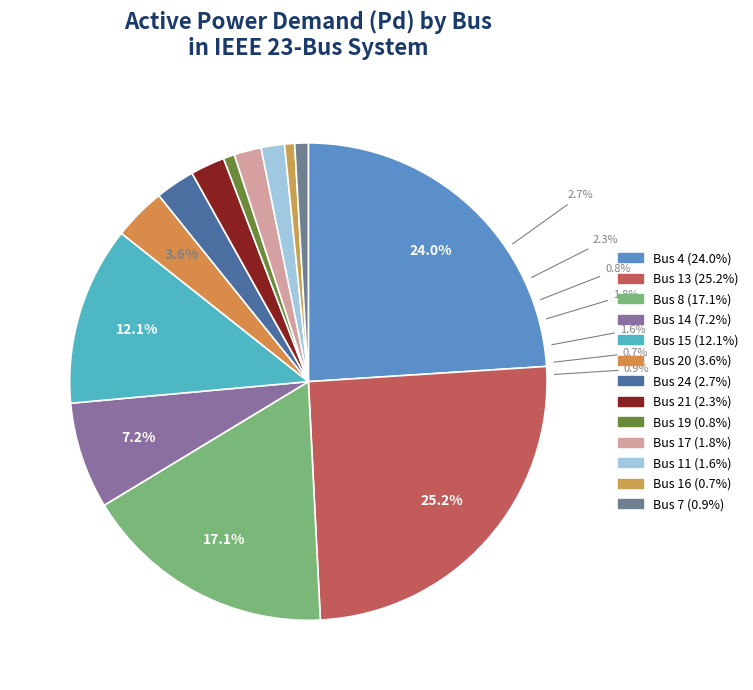

Rank the categories by value from lowest to highest.

Bus 16, Bus 19, Bus 7, Bus 11, Bus 17, Bus 21, Bus 24, Bus 20, Bus 14, Bus 15, Bus 8, Bus 4, Bus 13